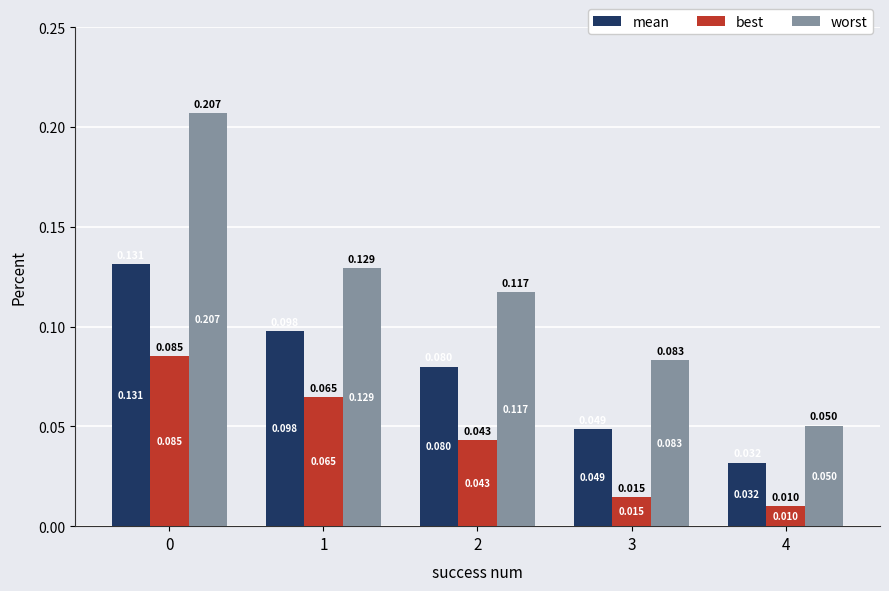

Is it true that worst equals 0.2 at 1?

False